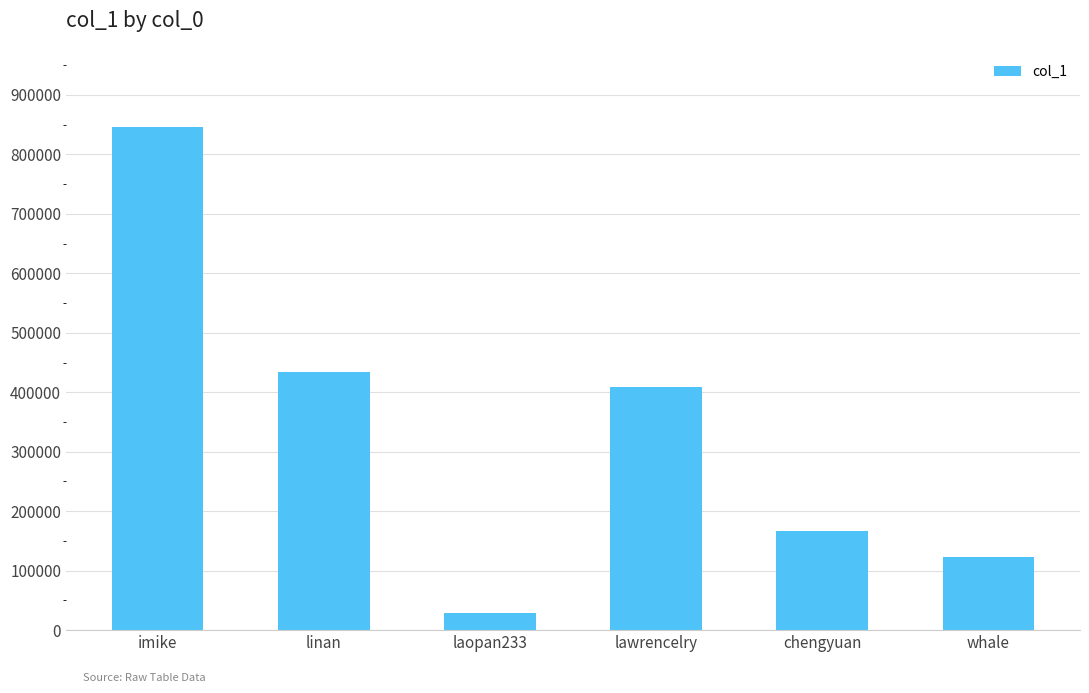

How many bars are there in total?

6